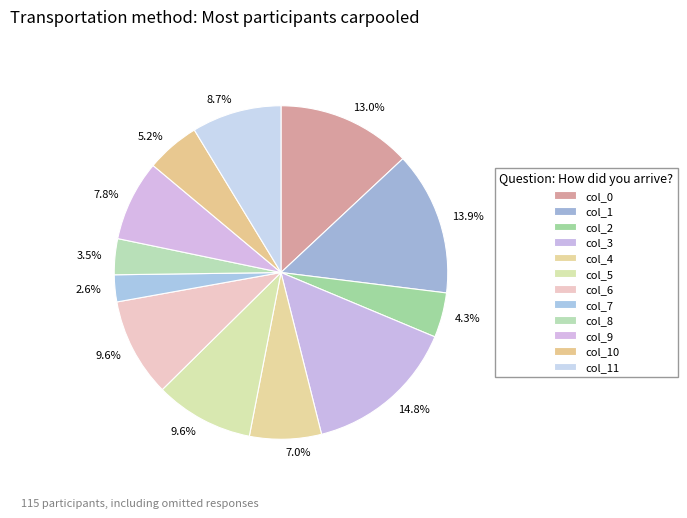

Which slice is the smallest?

col_7